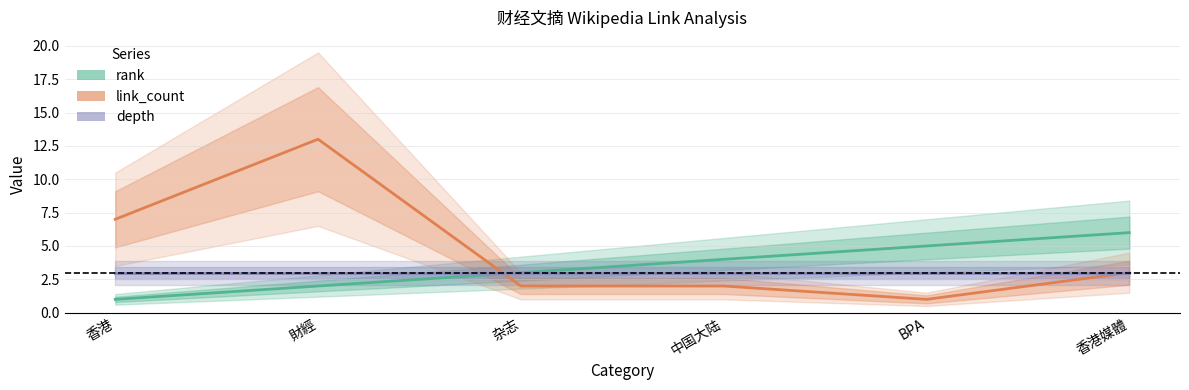

Which series changed the most between 中国大陆 and BPA?

rank